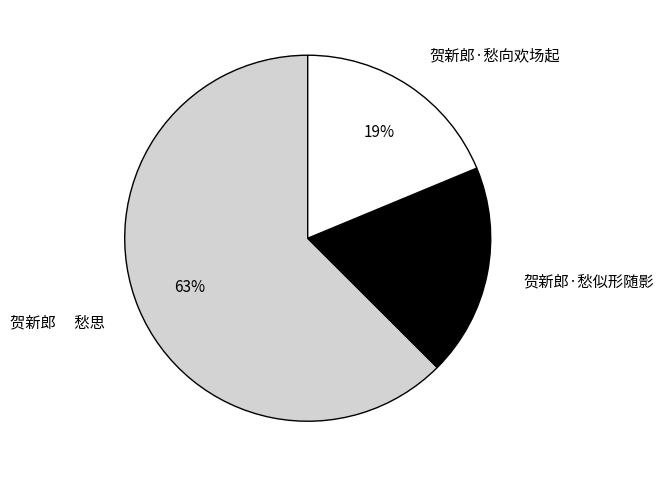

What percentage is the 贺新郎·愁似形随影 slice, to the nearest percent?

19%